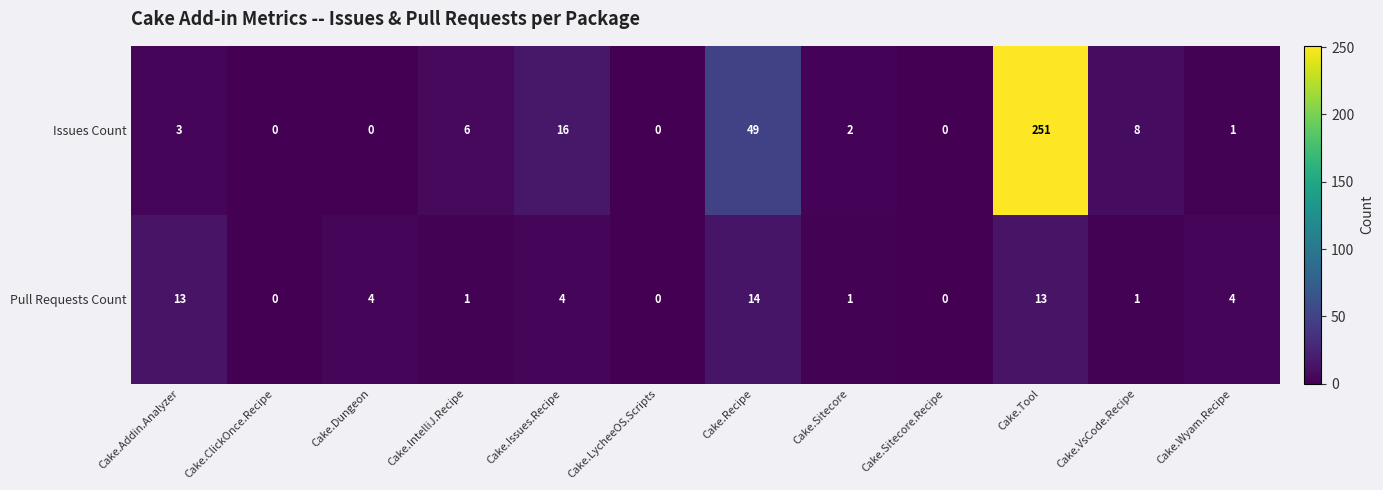

At which label is Issues Count closest to 125?

Cake.Recipe